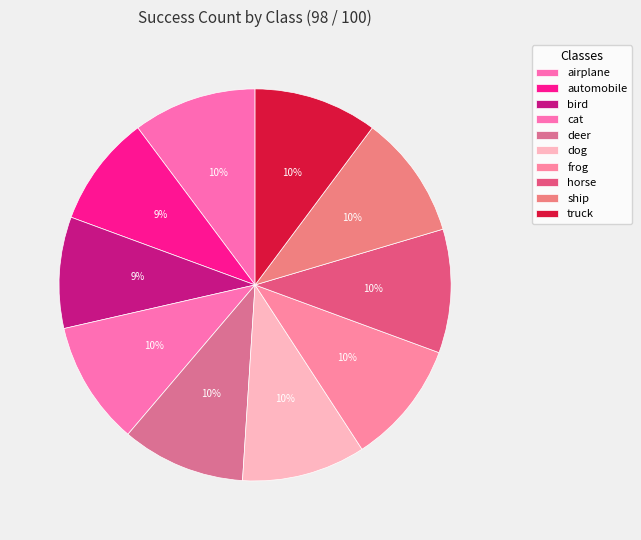

What is the smallest slice in the pie chart?

automobile